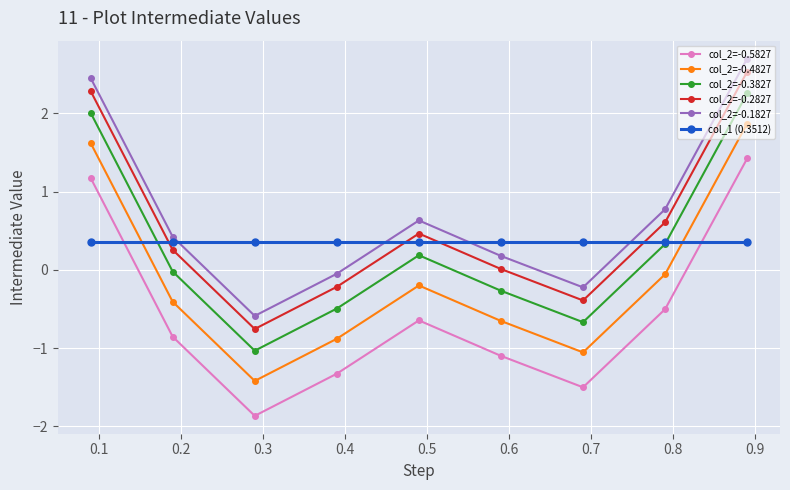

How many data points in col_2=-0.1827 are less than 0?

3